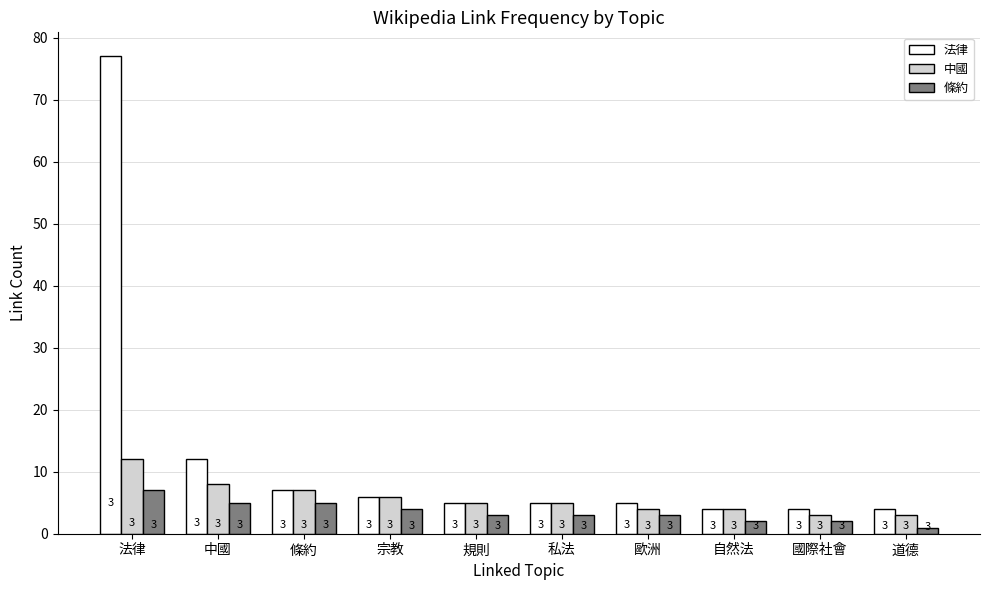

At 法律, list the series in order from smallest to largest.

條約, 中國, 法律